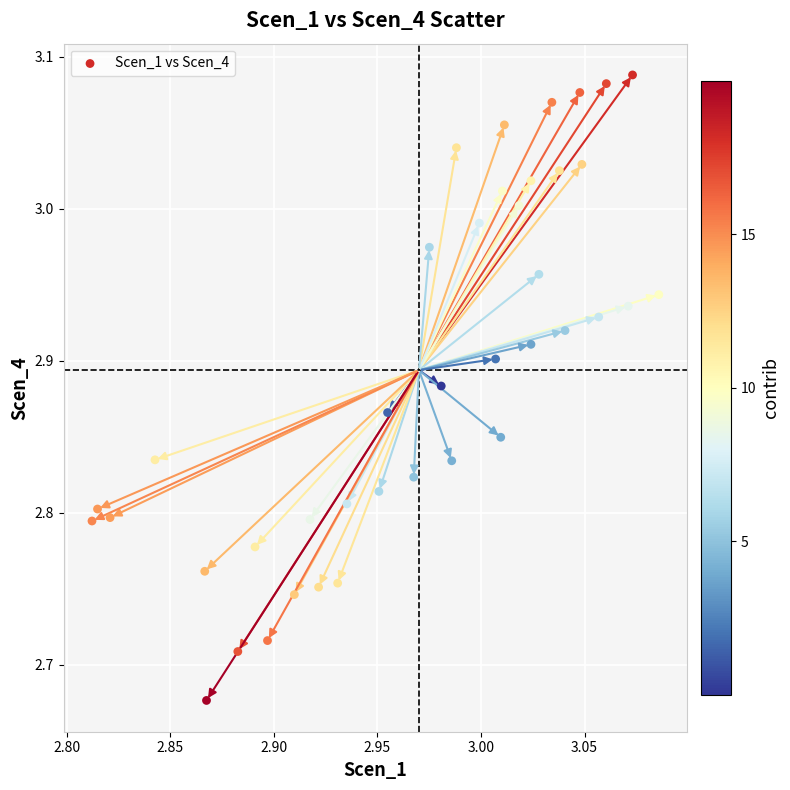

What is the range of Y values (max minus min)?

0.4